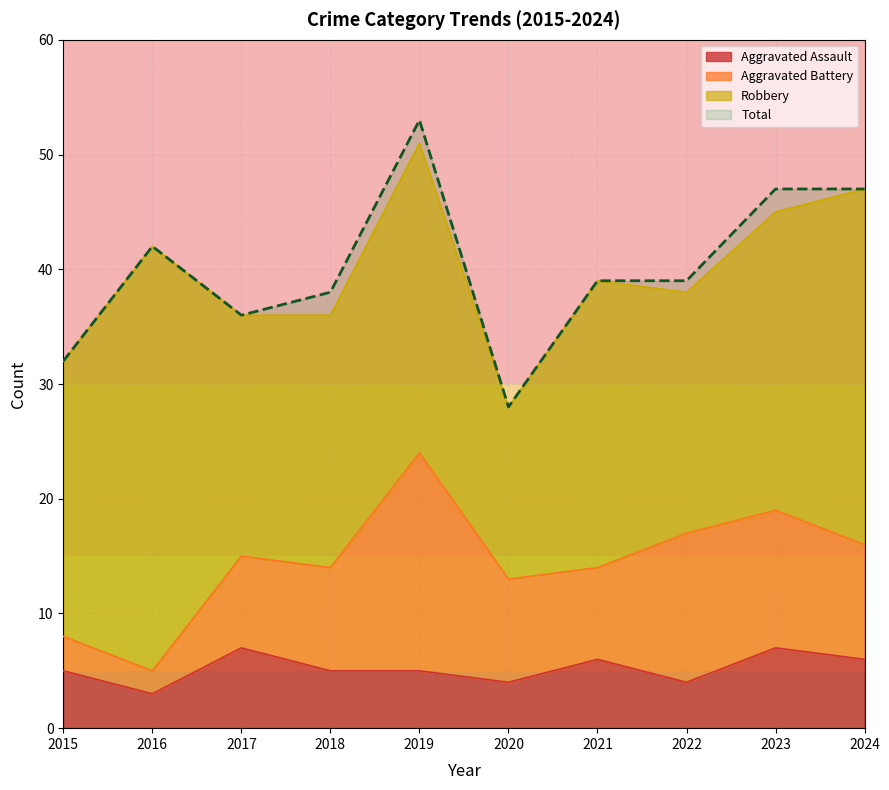

Read the Aggravated Assault value at 2018.

5